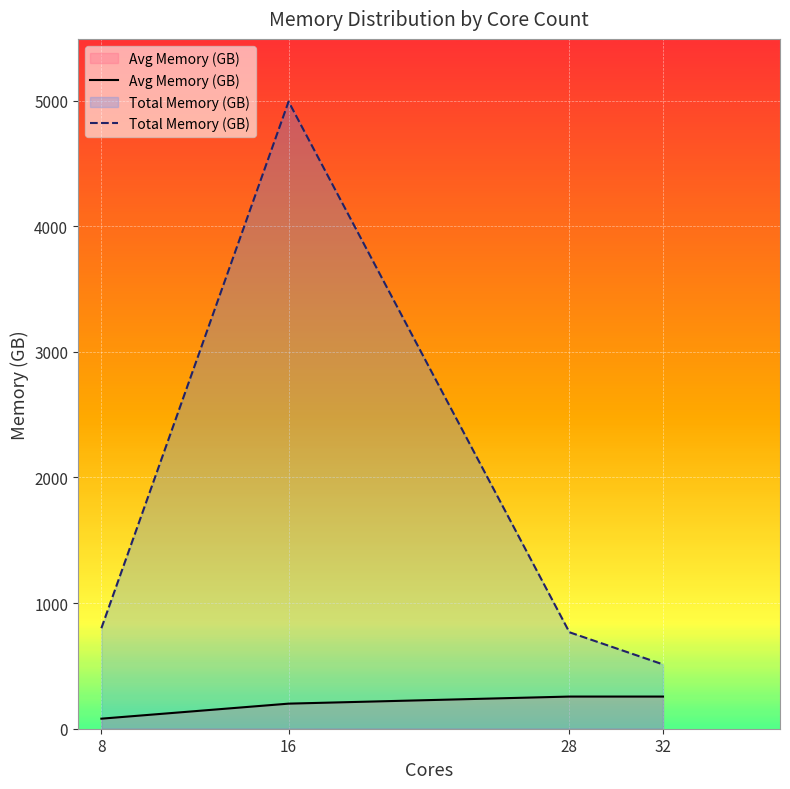

True or false: Avg Memory (GB) and Total Memory (GB) intersect in this chart.

False